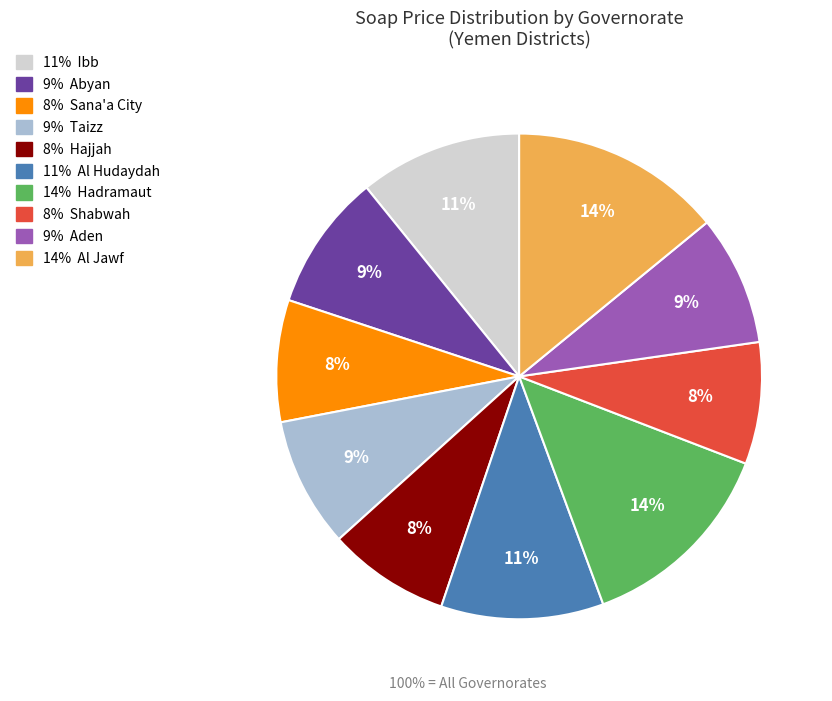

To the nearest percent, what is the difference between the largest and smallest slice percentages?

6%